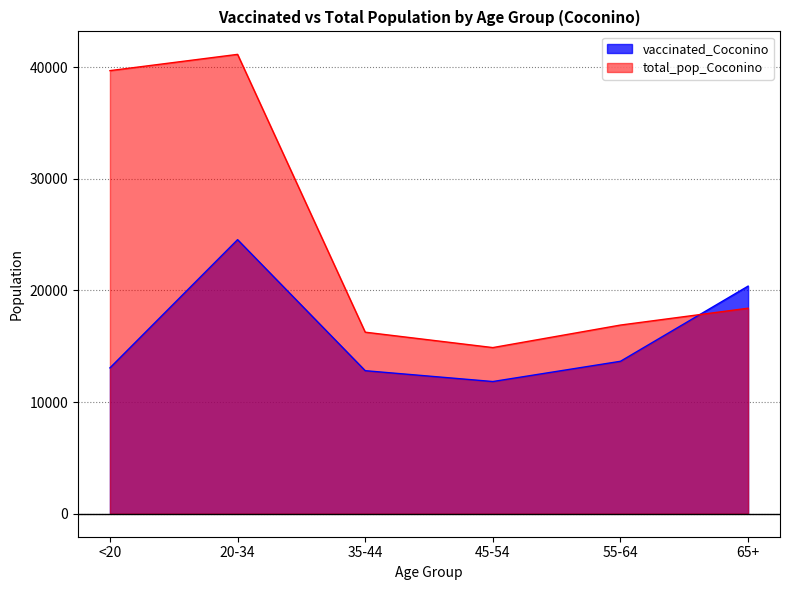

What position from the right is 55-64?

2